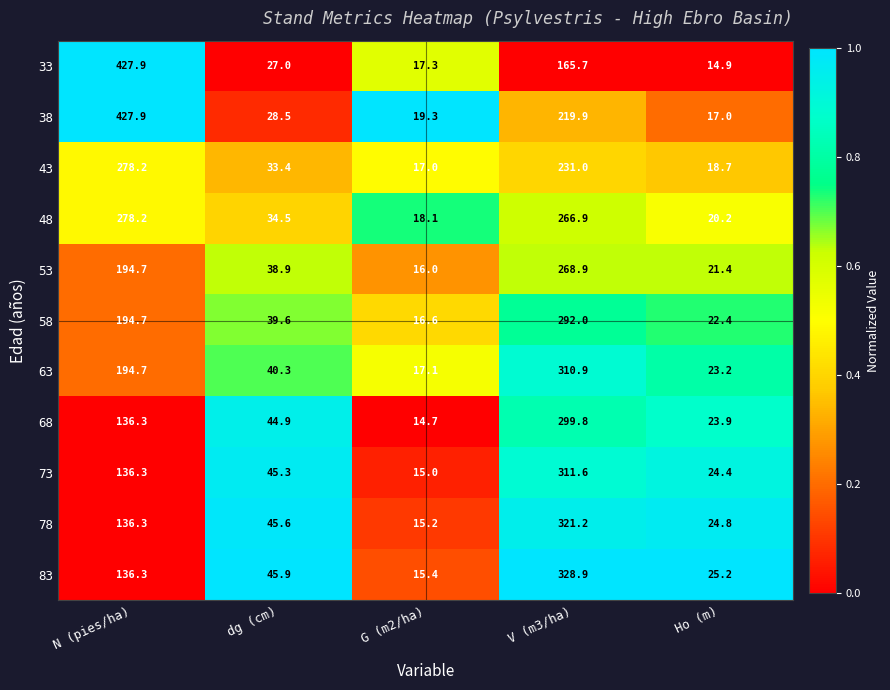

At Ho (m), list the series in order from largest to smallest.

83, 78, 73, 68, 63, 58, 53, 48, 43, 38, 33